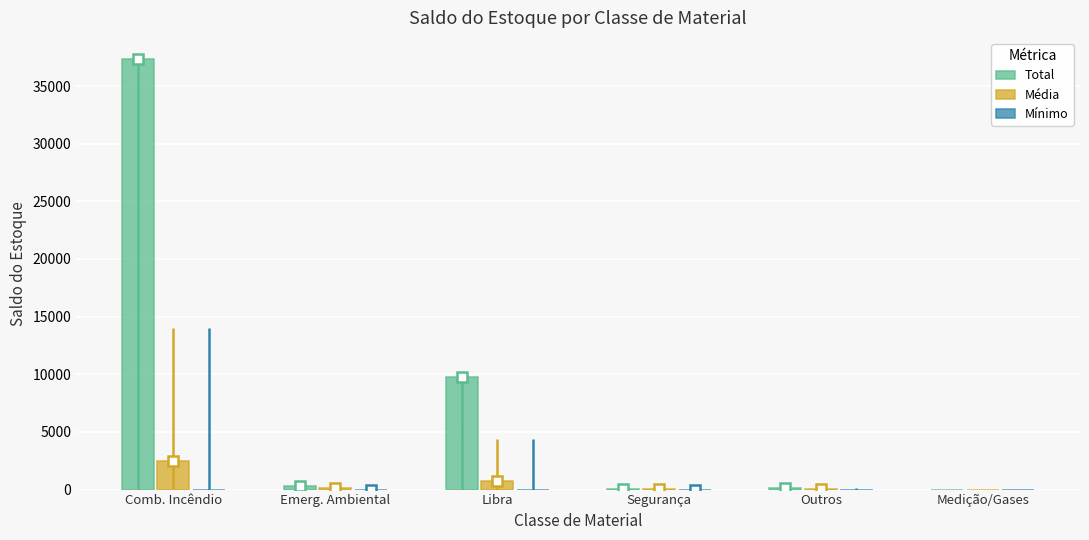

What is the sum of all Total values?

47574.0